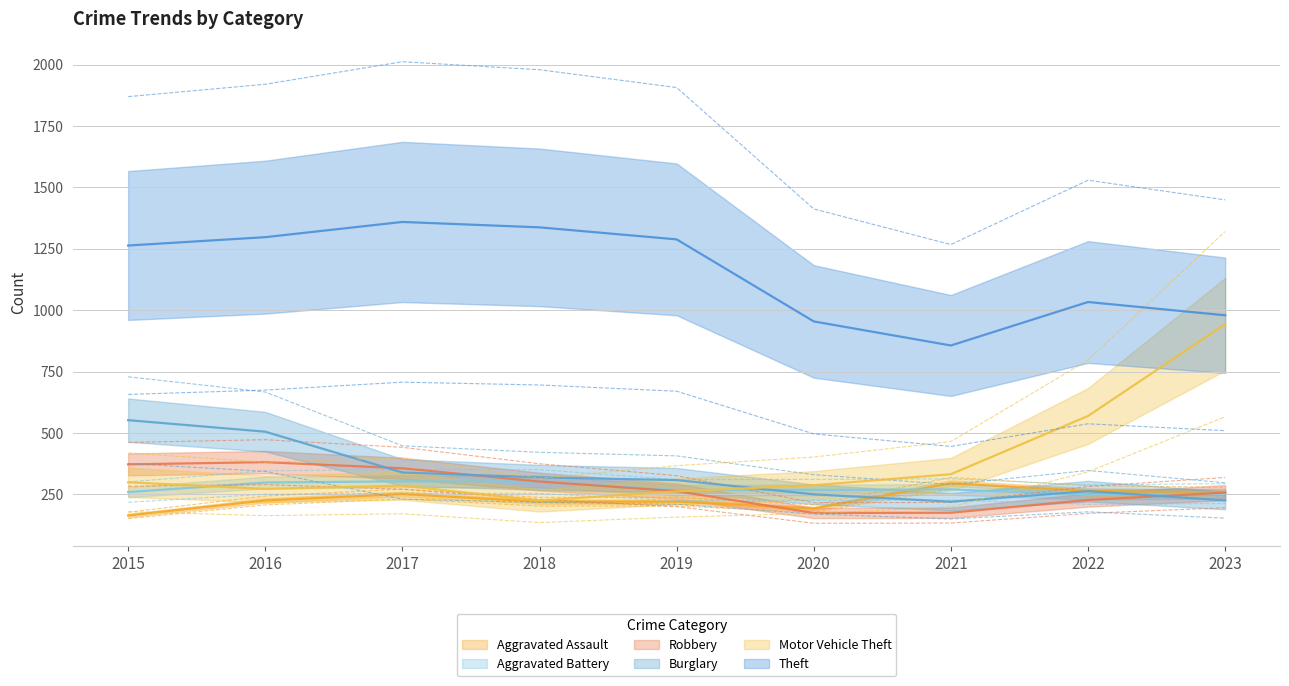

At which category does Burglary reach its first local peak?

2022